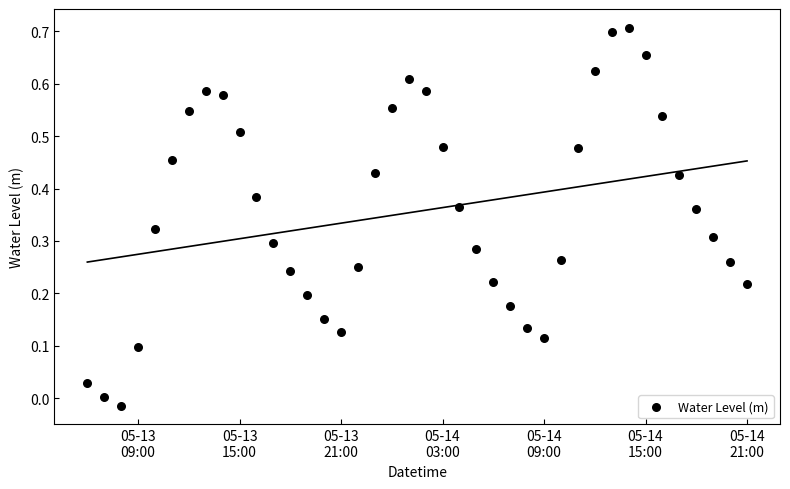

What is the range of X values (max minus min)?

1.6